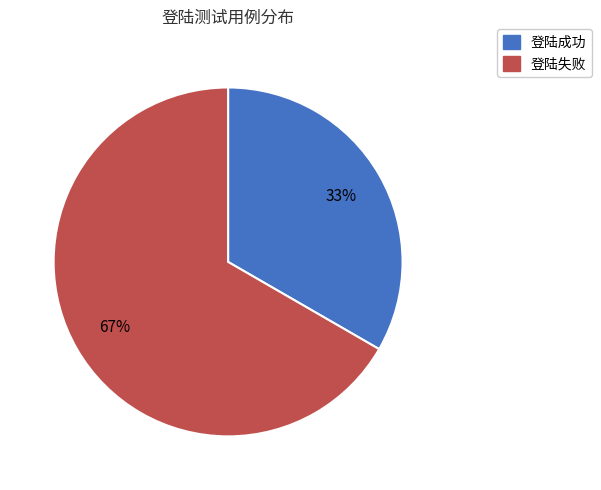

To the nearest percent, what is the average slice percentage?

50%